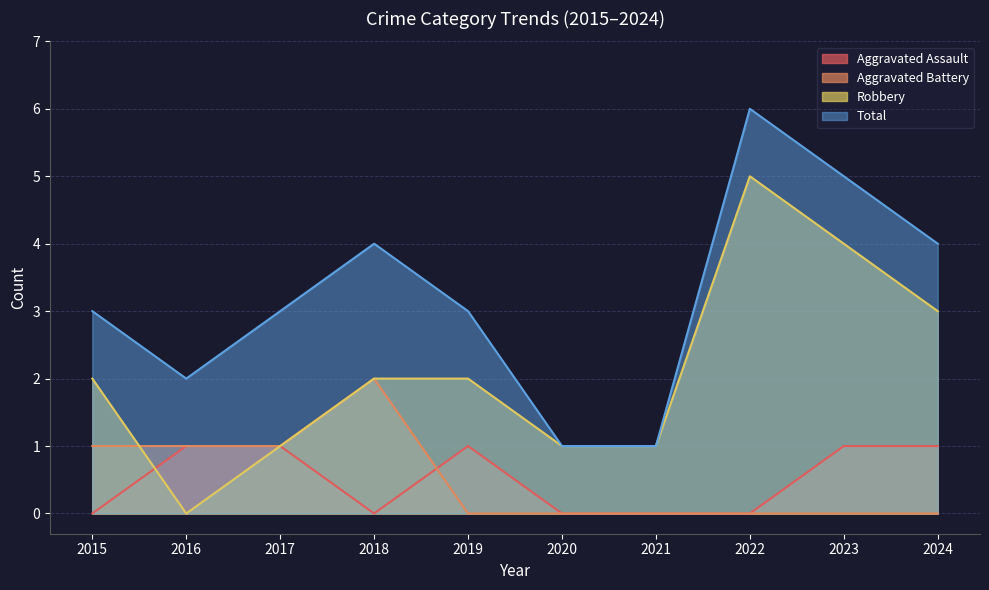

Reading left to right, transcribe all the data shown in this chart.

Aggravated Assault: 0	1	1	0	1	0	0	0	1	1
Aggravated Battery: 1	1	1	2	0	0	0	0	0	0
Robbery: 2	0	1	2	2	1	1	5	4	3
Total: 3	2	3	4	3	1	1	6	5	4